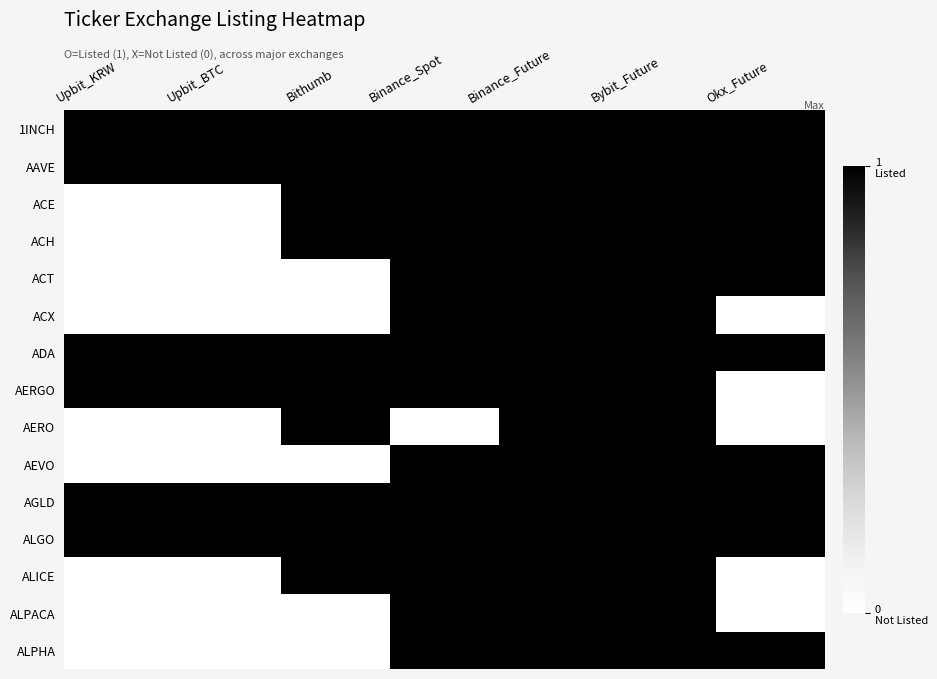

Between Bybit_Future and Binance_Future, which is larger?

Bybit_Future